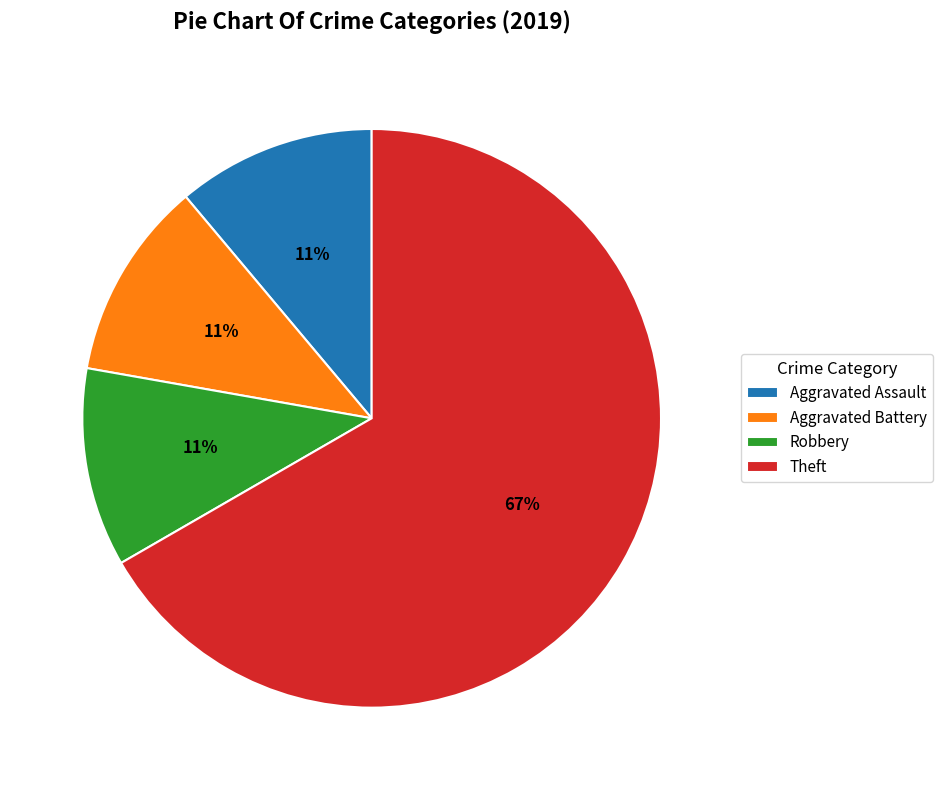

Do Theft and Robbery together represent more than half of the pie?

Yes